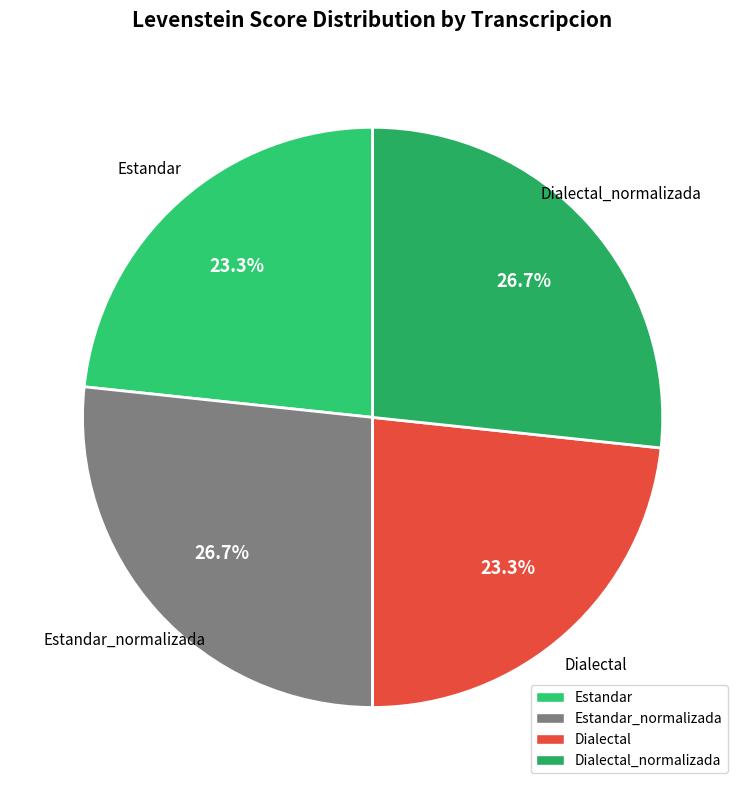

How many segments does this pie chart have?

4